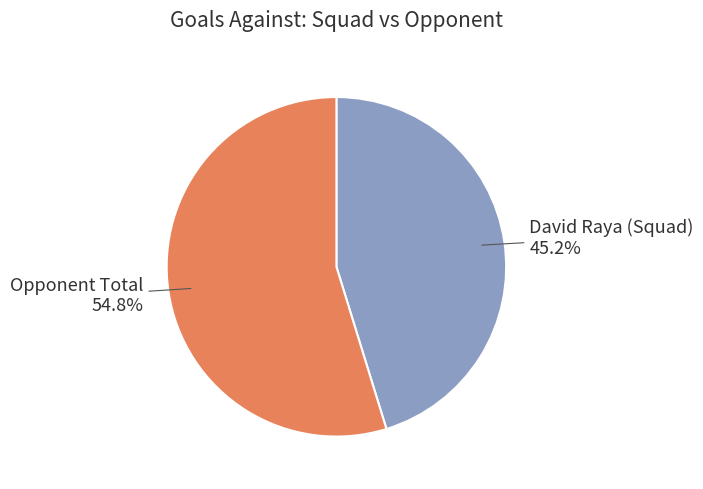

How many slices are in this pie chart?

2